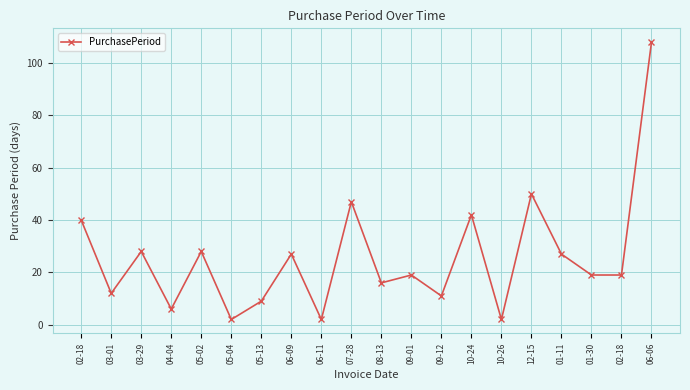

Reading left to right, what are all the values shown in this chart?

40	12	28	6	28	2	9	27	2	47	16	19	11	42	2	50	27	19	19	108